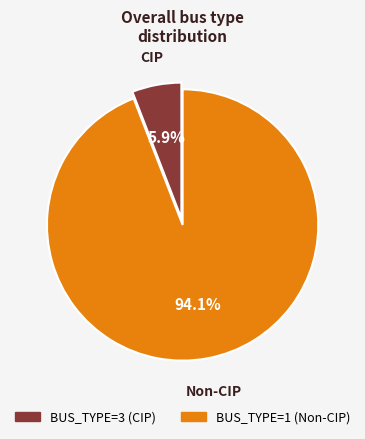

Is it true that BUS_TYPE=3 is 1% of the pie?

False